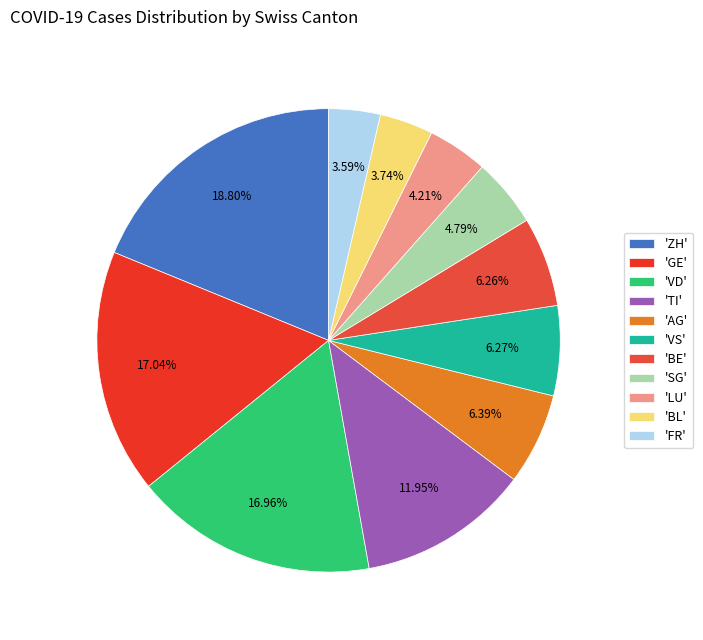

How many slices are in this pie chart?

11